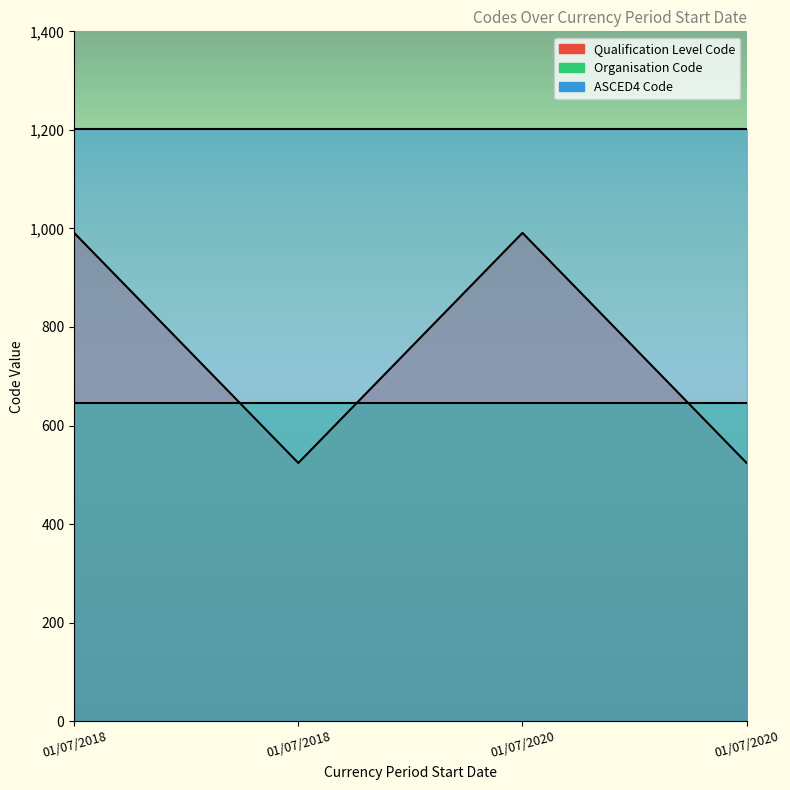

What is the average value of the Qualification Level Code series?

758